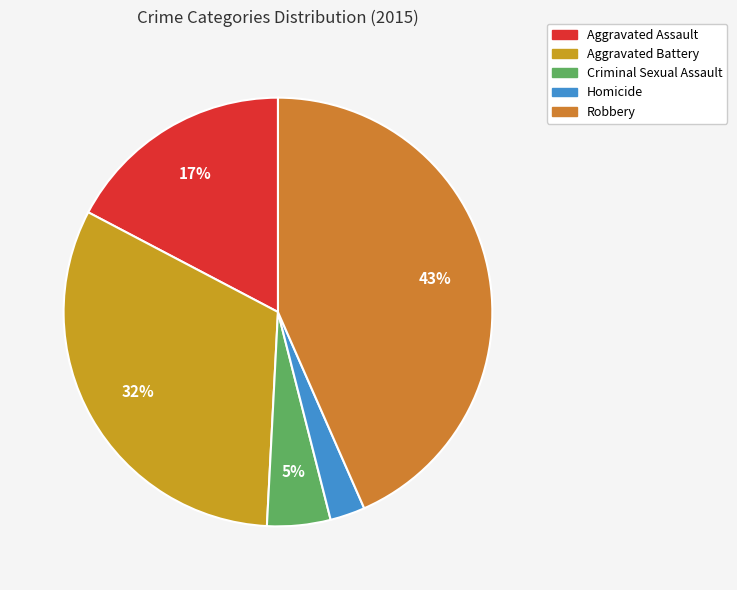

Count the number of slices in the pie.

5